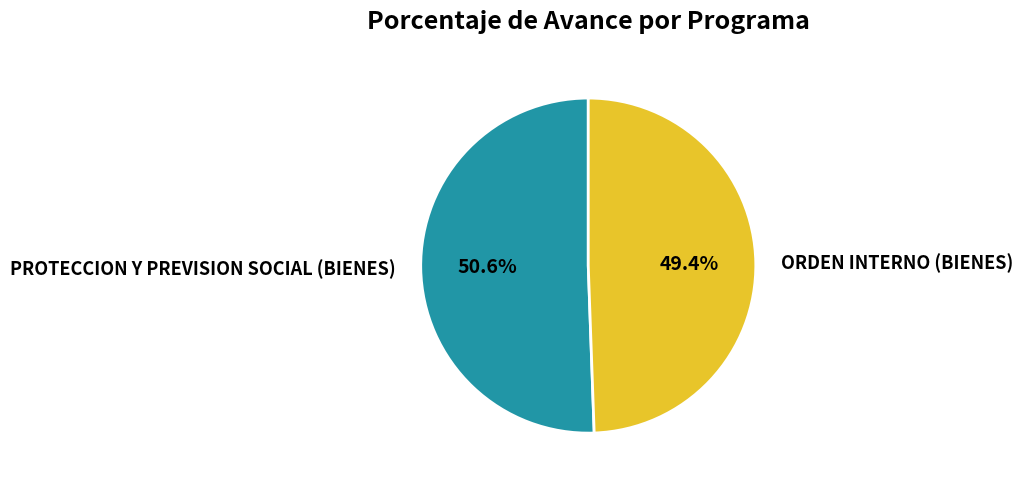

What is the total percentage of ORDEN INTERNO (BIENES) and PROTECCION Y PREVISION SOCIAL (BIENES)?

100.0%